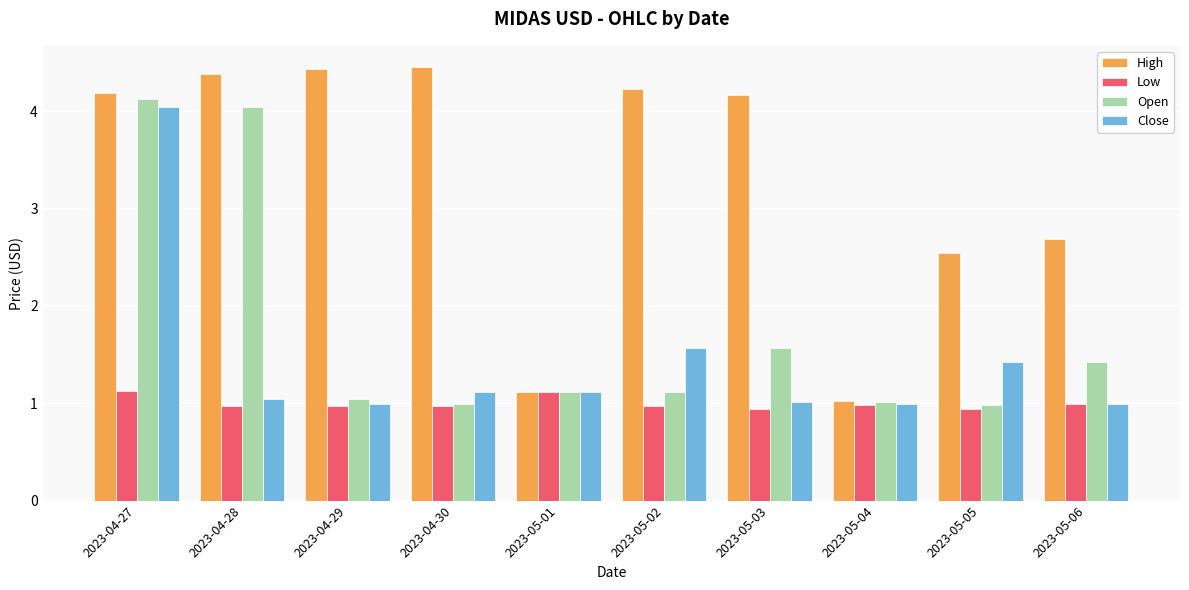

The value of Close at 2023-04-30 is 1.8. True or false?

False